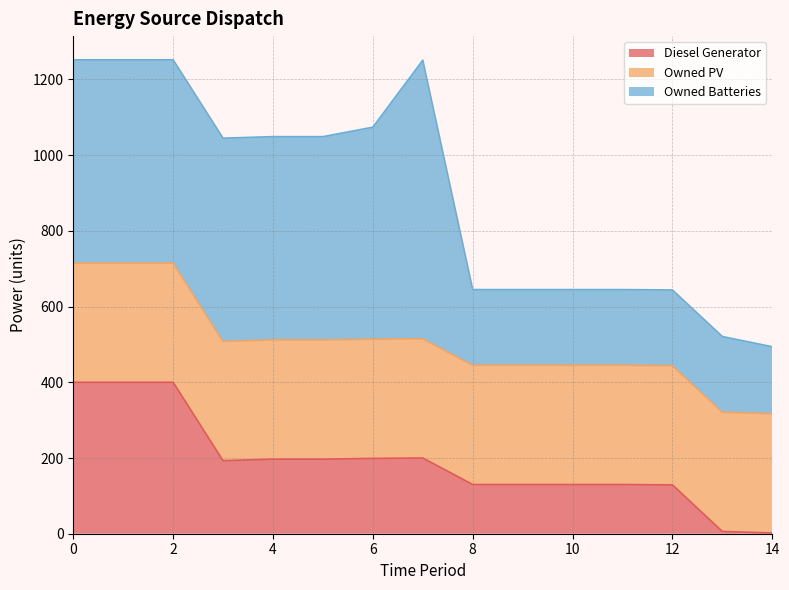

Between which two adjacent categories do Owned PV and Owned Batteries first intersect?

7 and 8